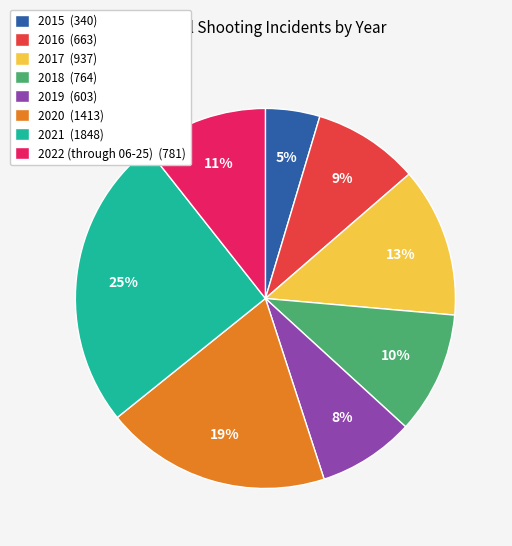

Does 2016 account for over 50% of the chart?

No